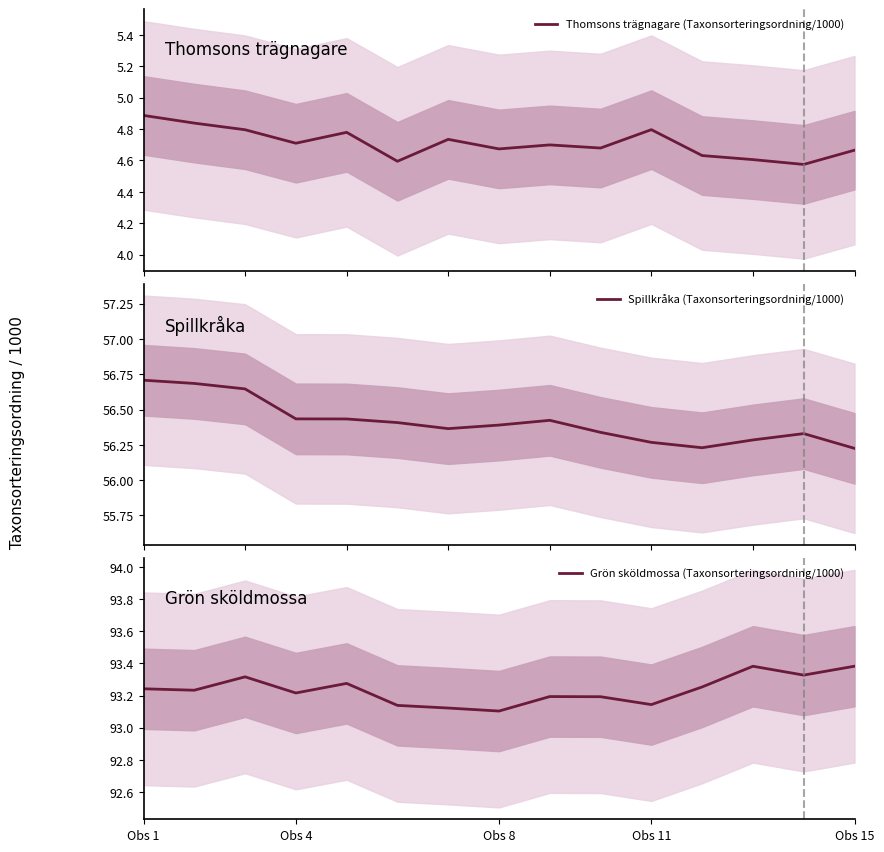

List the series in order of their overall mean, highest first.

Grön sköldmossa (Taxonsorteringsordning/1000), Spillkråka (Taxonsorteringsordning/1000), Thomsons trägnagare (Taxonsorteringsordning/1000)